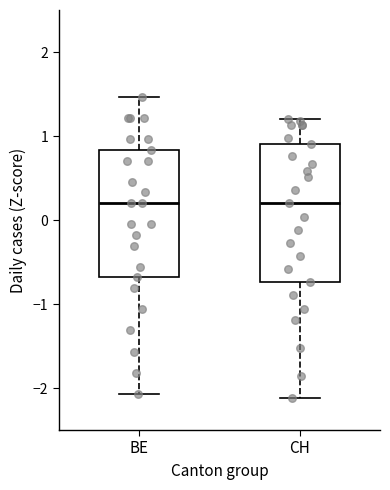

Reading left to right, read every box against the y-axis: the position of its median line, the range the box covers, and the ends of its whiskers. The values are not printed on the chart, so give them approximately, as read against the axis.

BE: median 0.2, box -0.7 to 0.8, whiskers -2.1 to 1.5
CH: median 0.2, box -0.7 to 0.9, whiskers -2.1 to 1.2